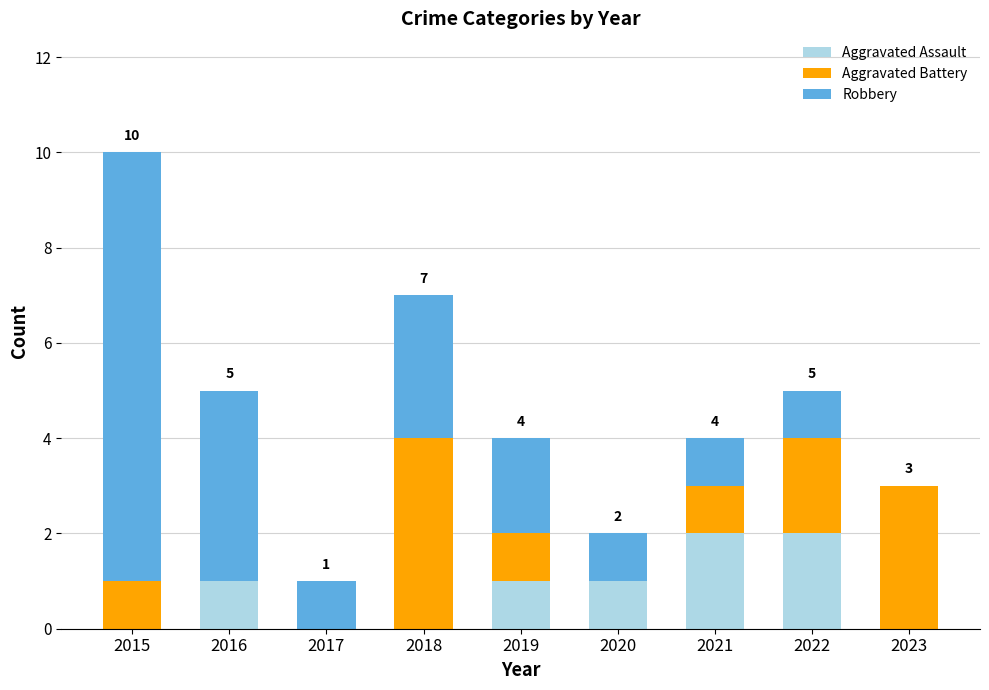

At which category is the sum across all series the highest?

2015